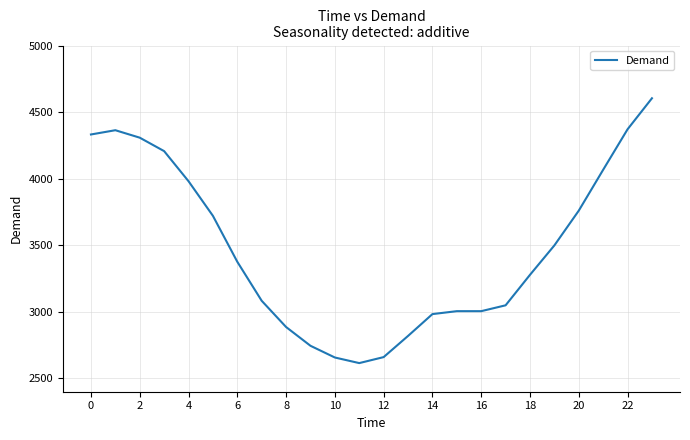

How many lines are shown in the chart?

1